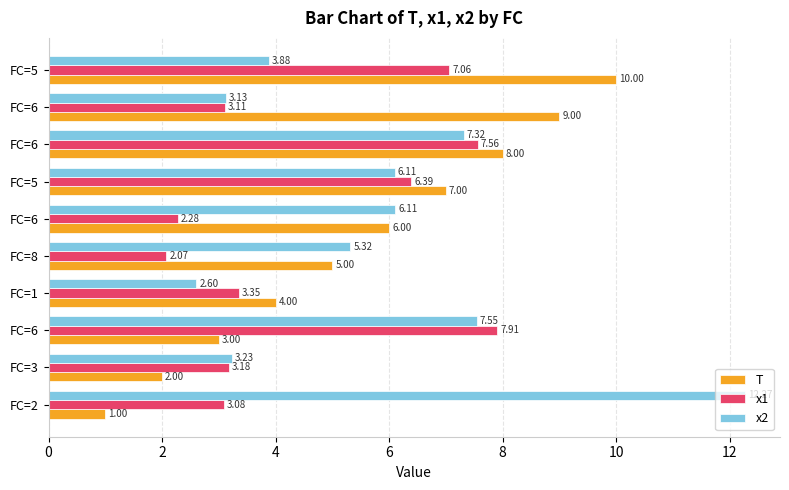

What is the maximum value for T?

10.0